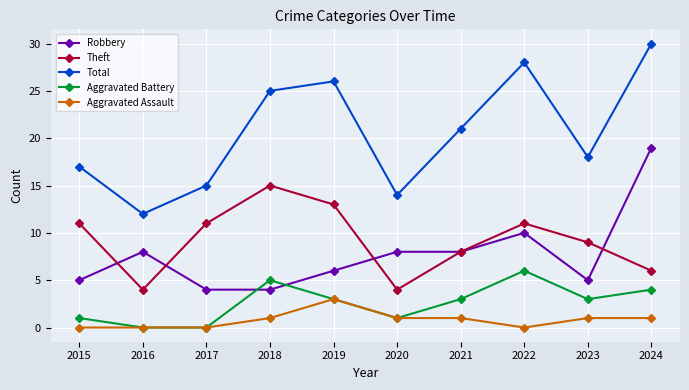

What is the maximum value for Aggravated Battery?

6